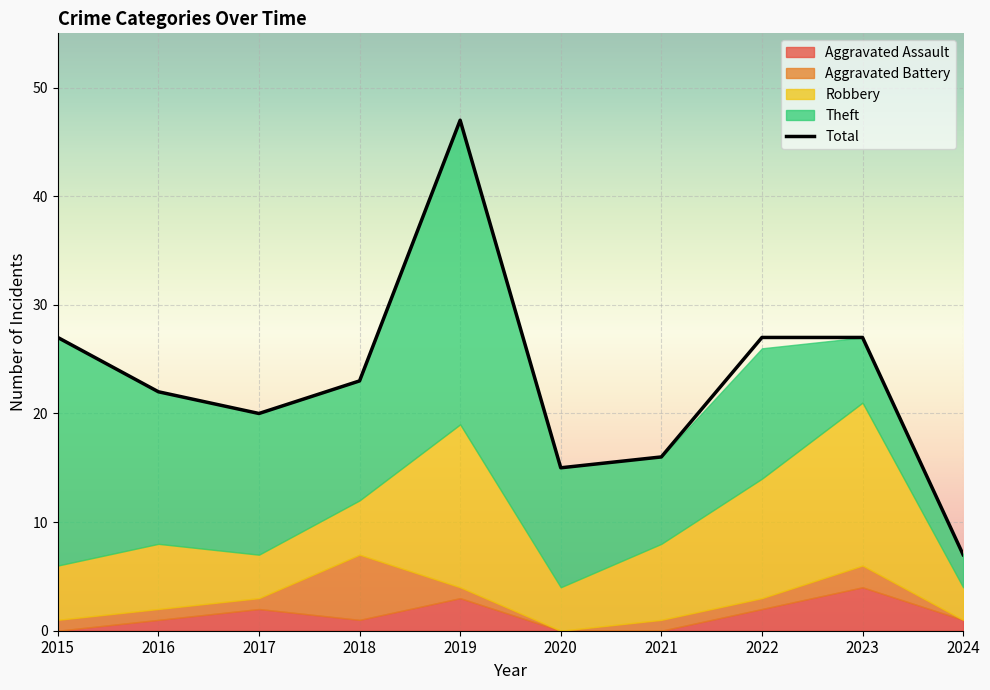

The value of Total at 2024 is 3. True or false?

False